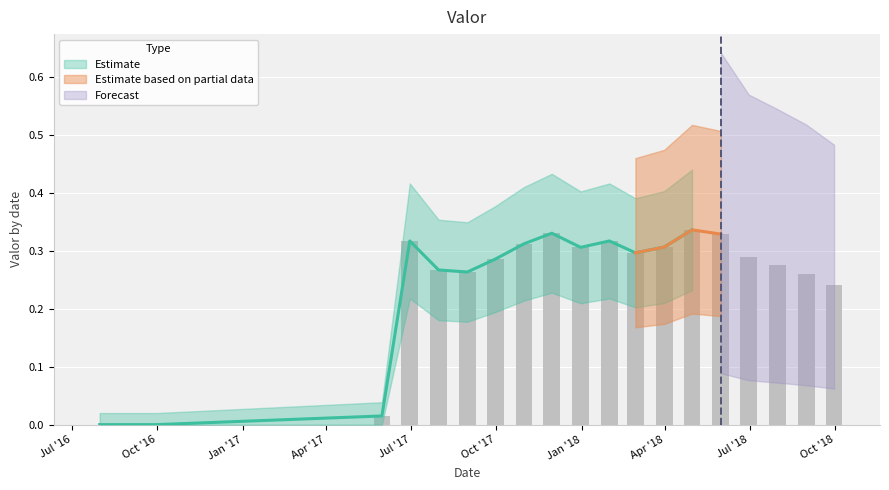

True or false: the data shows 0.3 at Apr '18.

True